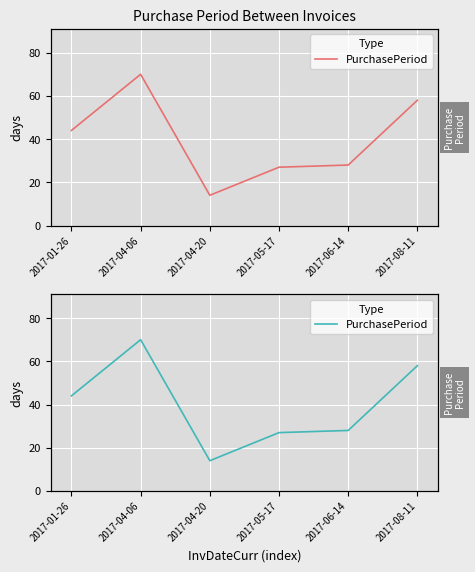

At which label does the data first exceed 44?

2017-04-06